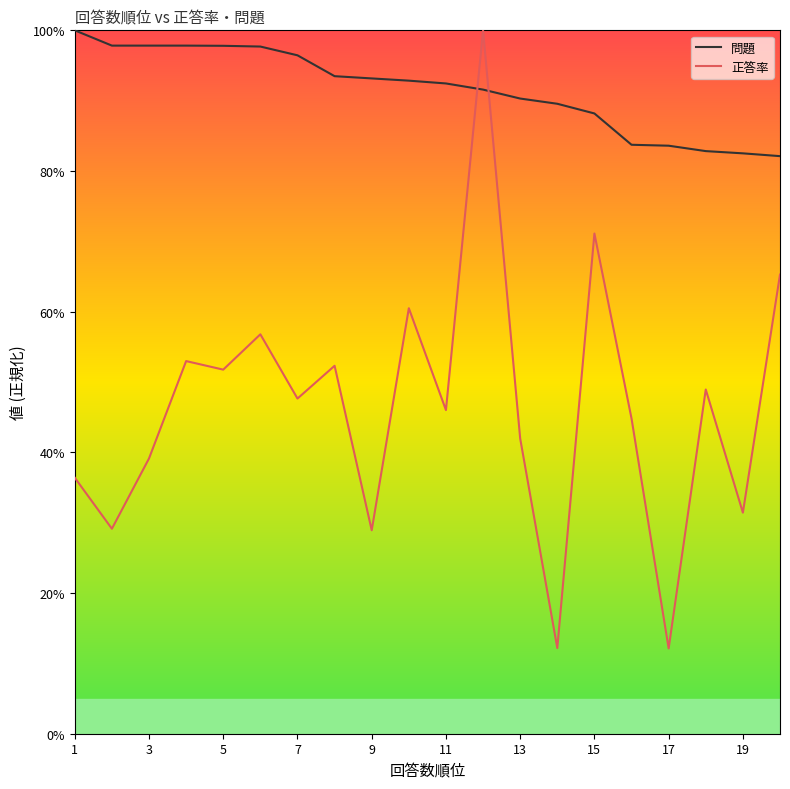

How many intersections are there between 正答率 and 問題?

2